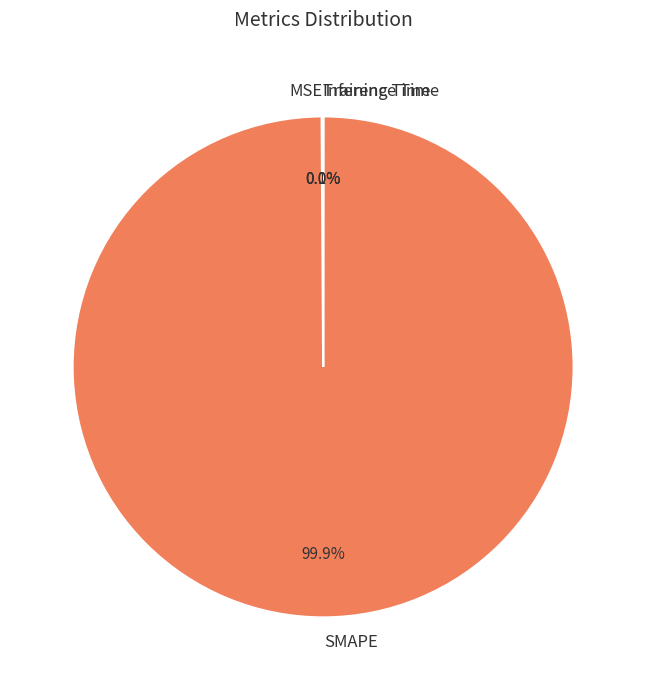

Does any single category account for the majority?

Yes